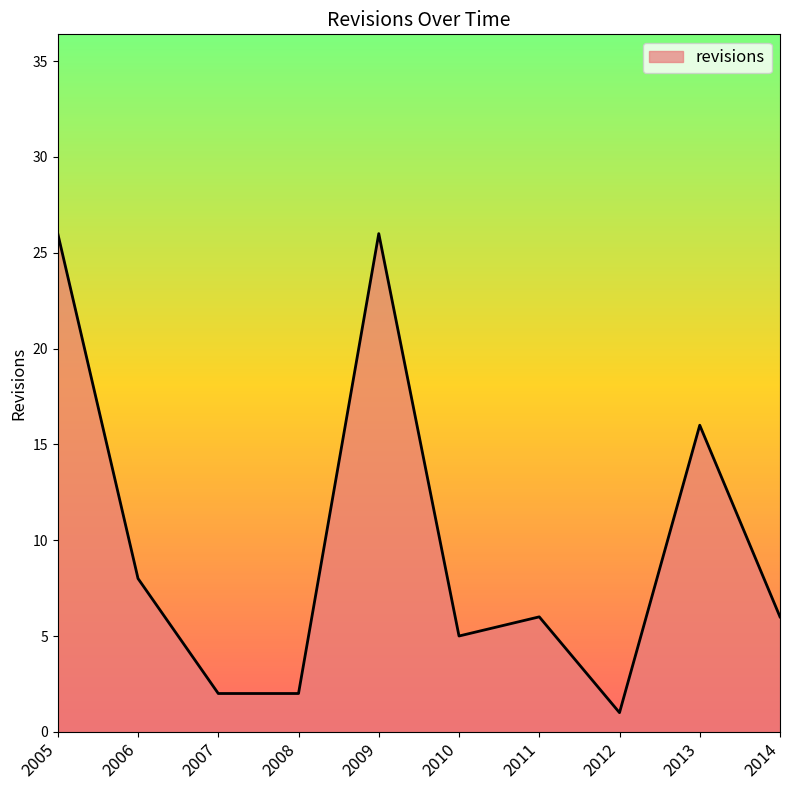

At which category does the chart reach its minimum across all series?

2012